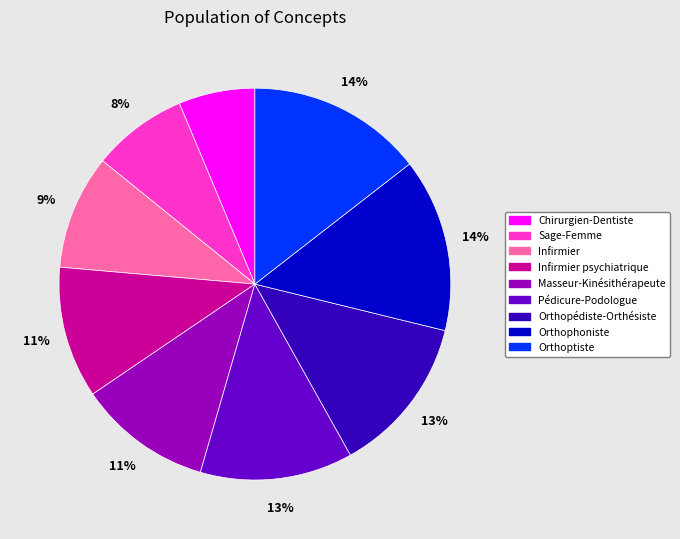

Is there any slice that represents more than half of the pie?

No